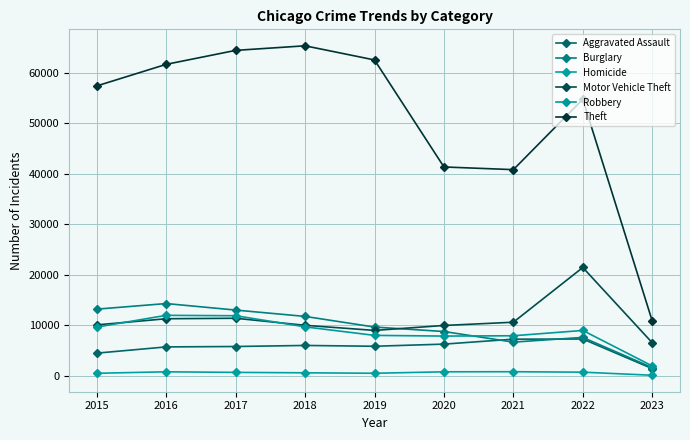

True or false: Theft and Aggravated Assault intersect in this chart.

False